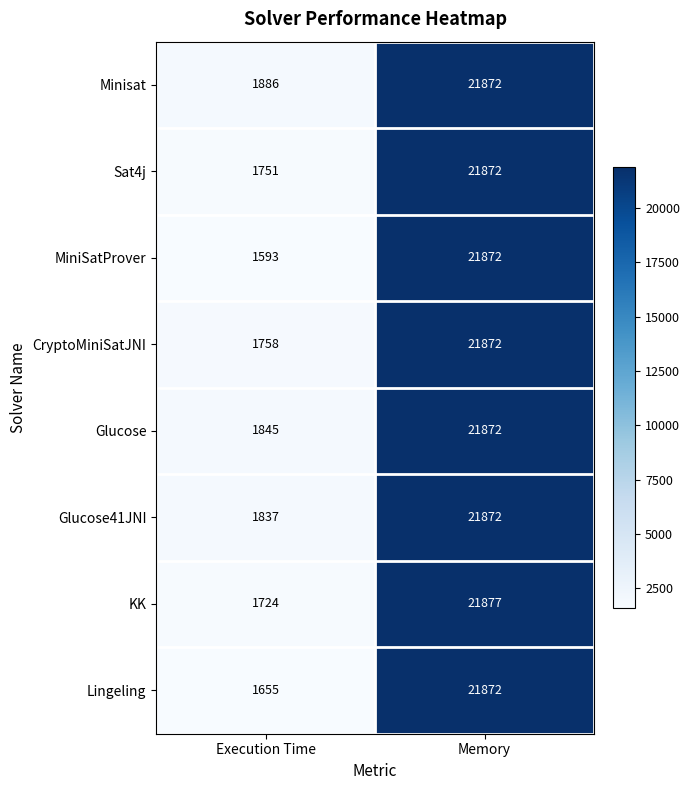

Reading right to left, extract all data points from this chart.

Minisat: Memory=21872	Execution Time=1886
Sat4j: Memory=21872	Execution Time=1751
MiniSatProver: Memory=21872	Execution Time=1593
CryptoMiniSatJNI: Memory=21872	Execution Time=1758
Glucose: Memory=21872	Execution Time=1845
Glucose41JNI: Memory=21872	Execution Time=1837
KK: Memory=21877	Execution Time=1724
Lingeling: Memory=21872	Execution Time=1655